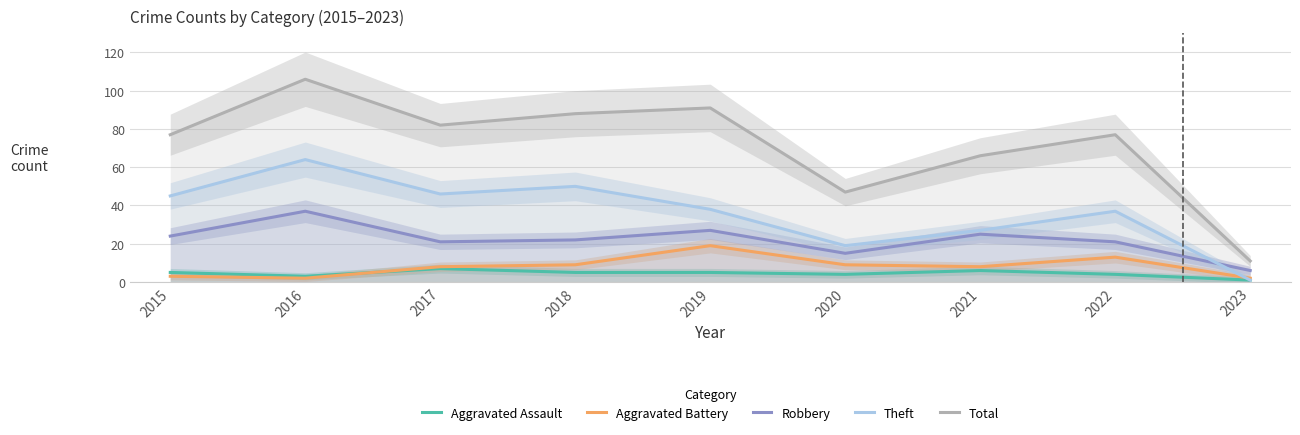

What is the difference between the highest and lowest values at 2016?

104